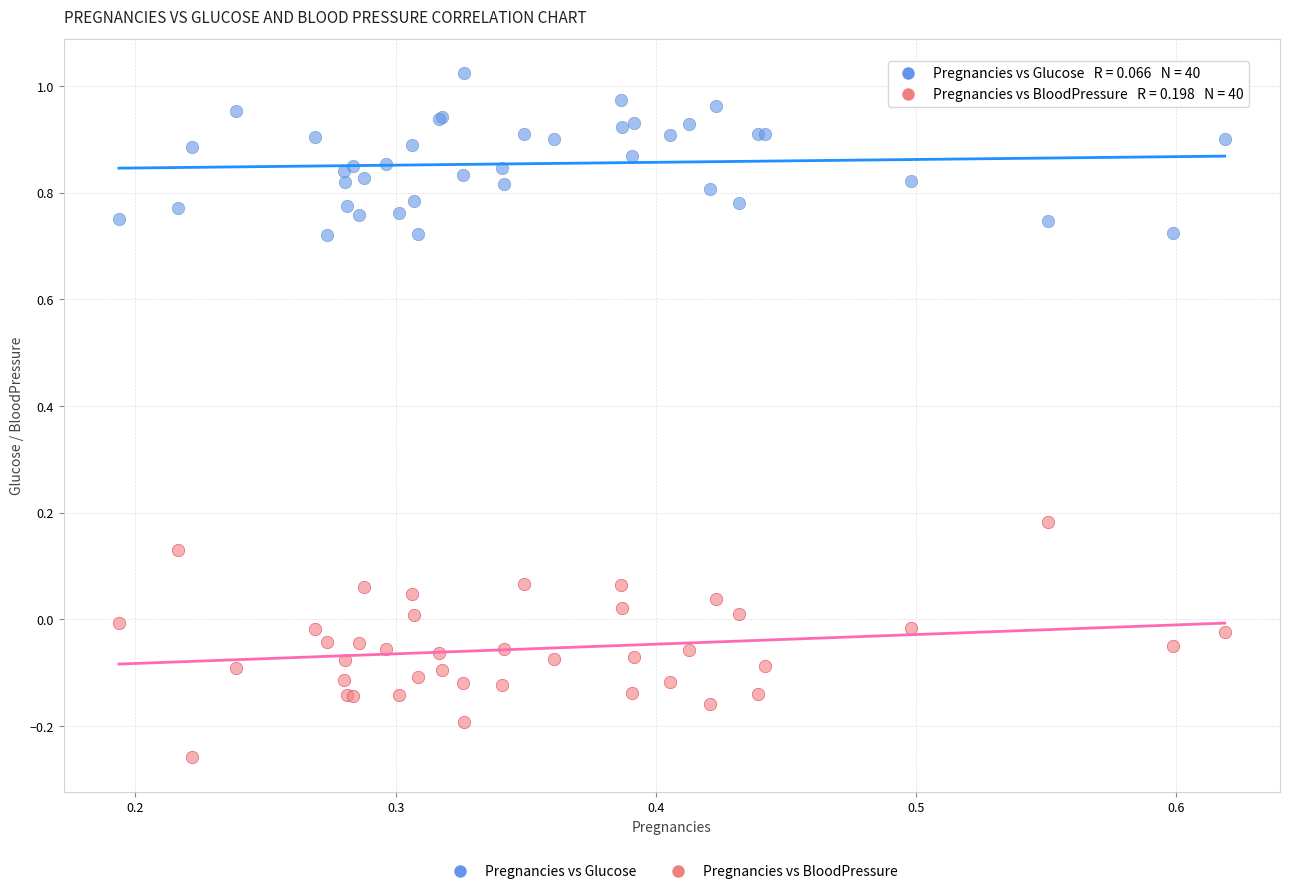

Which series has the largest Y range (max minus min)?

Pregnancies vs BloodPressure